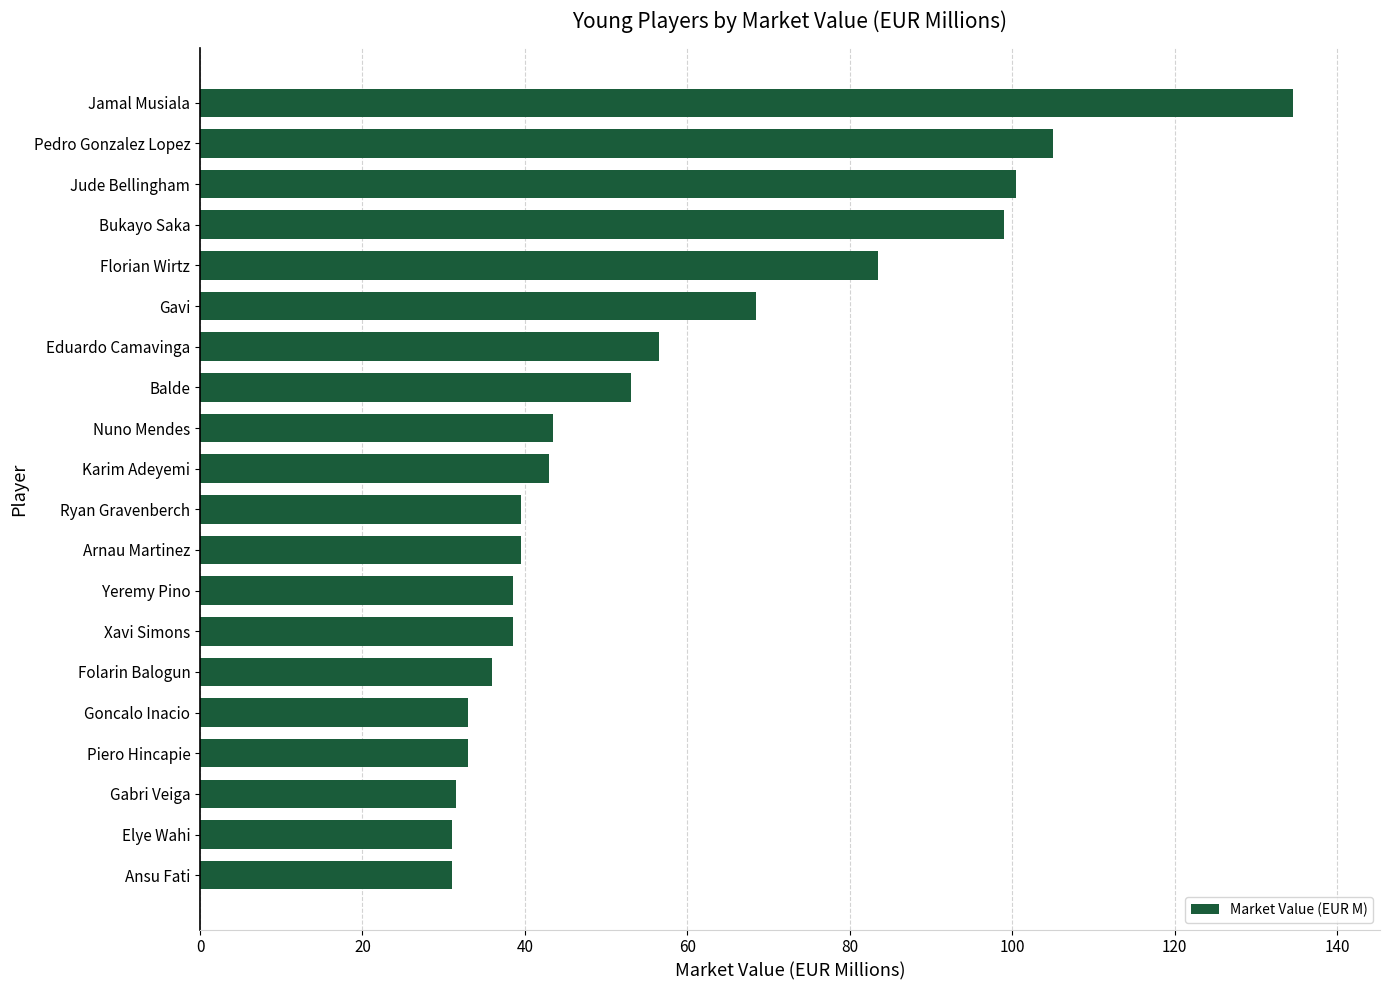

What is the difference between the maximum and minimum values?

103.5